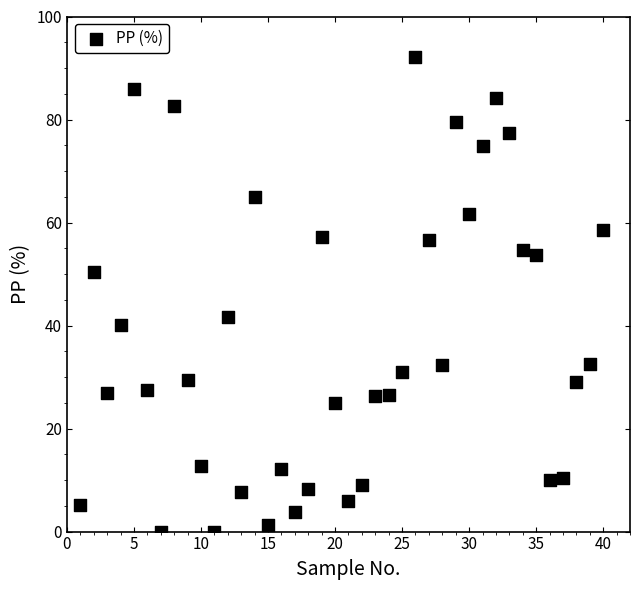

What is the range of Y values (max minus min)?

92.1